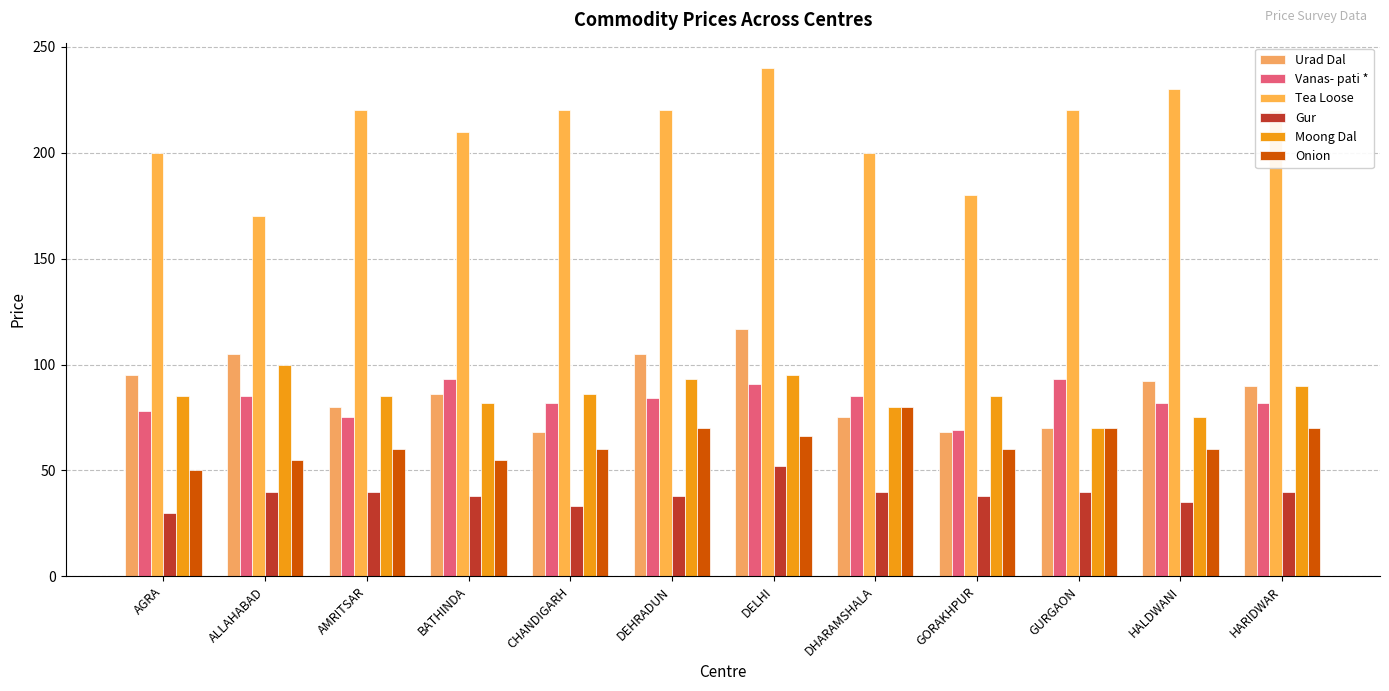

How many bars are there in each group?

6